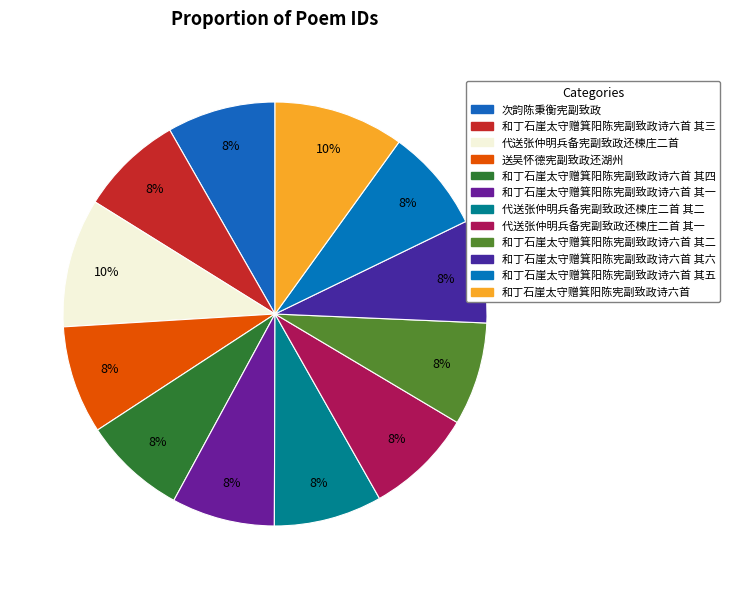

What is the change in value from 送吴怀德宪副致政还湖州 to 代送张仲明兵备宪副致政还楝庄二首 其二?

+158